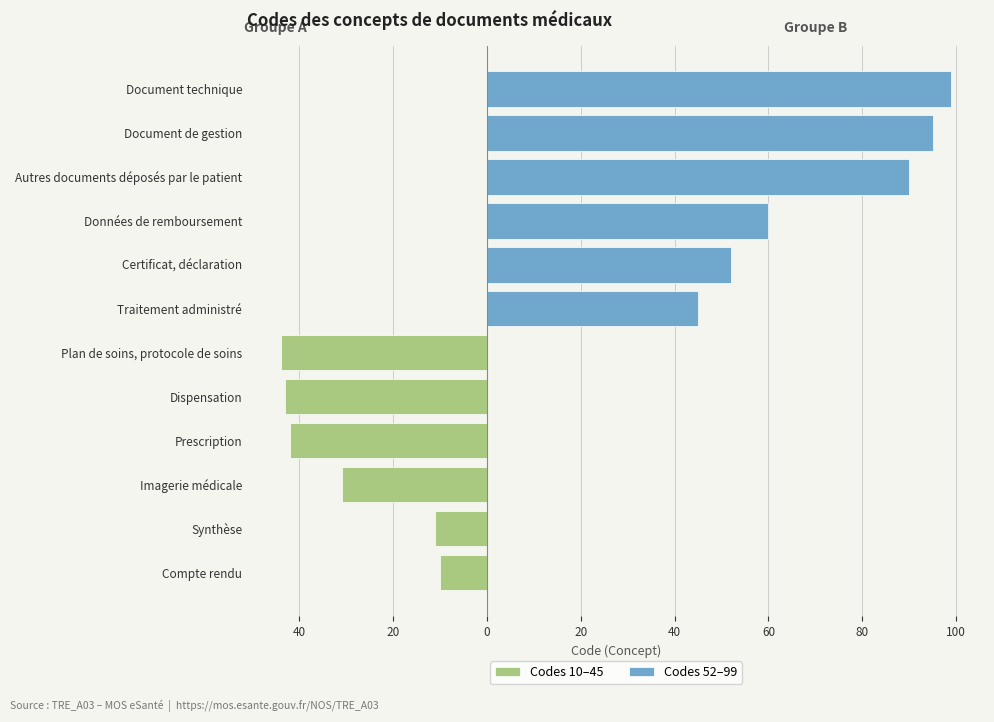

List the series in order of their overall mean, highest first.

Codes 52–99, Codes 10–45